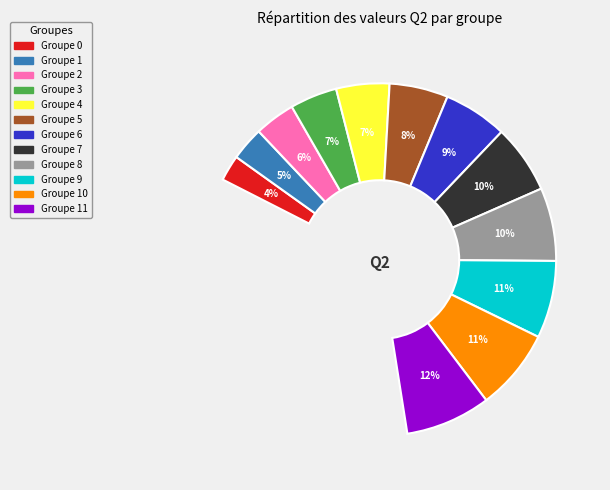

To the nearest percent, what percentage of the pie is 7?

10%